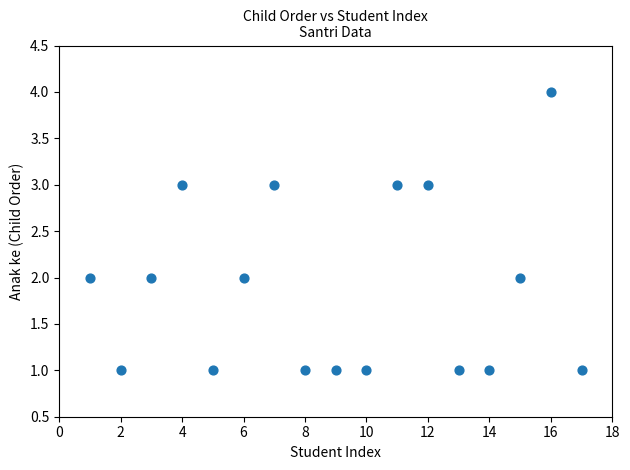

What is the range of Y values (max minus min)?

3